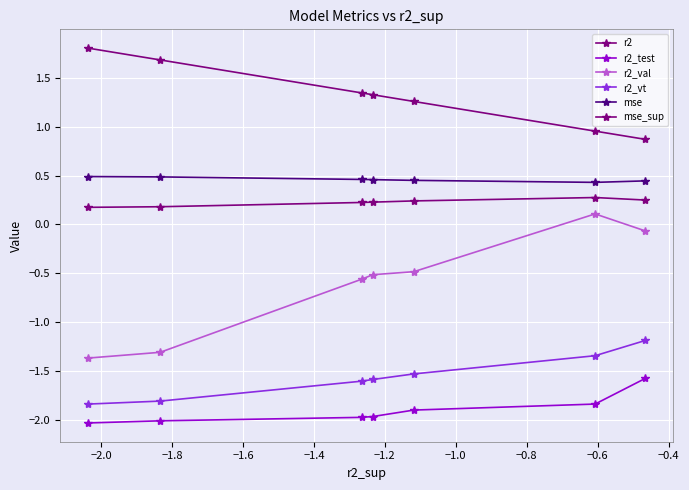

What are all the series names shown in the legend?

r2, r2_test, r2_val, r2_vt, mse, mse_sup